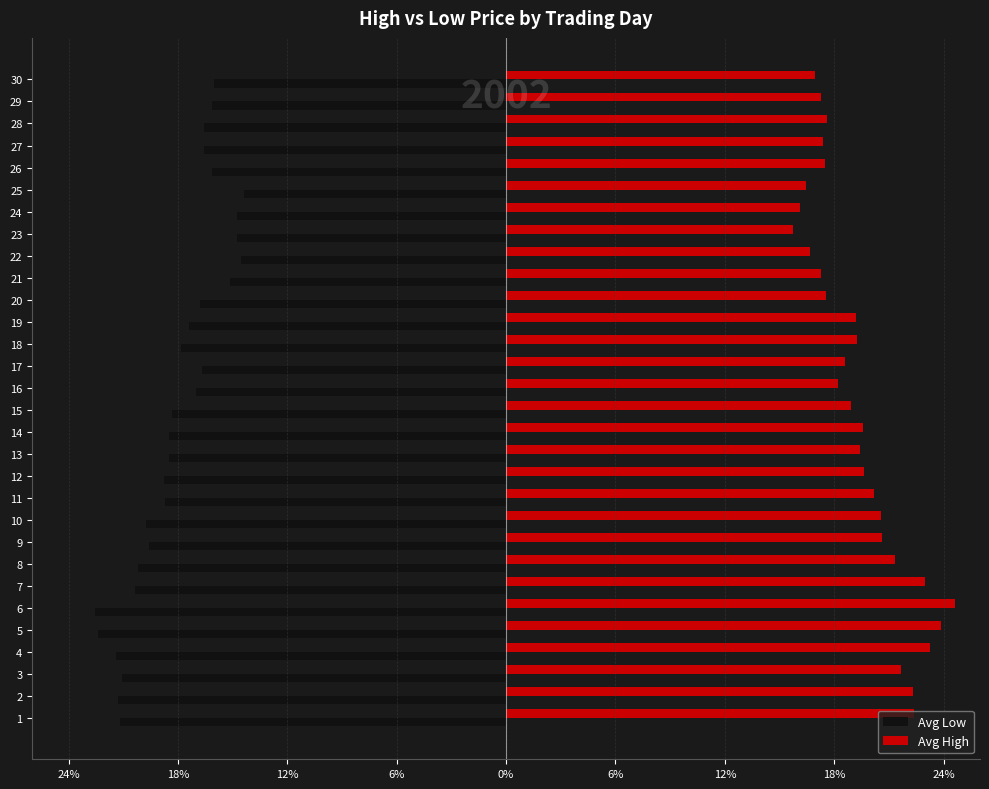

What are all the series names shown in the legend?

Avg Low, Avg High